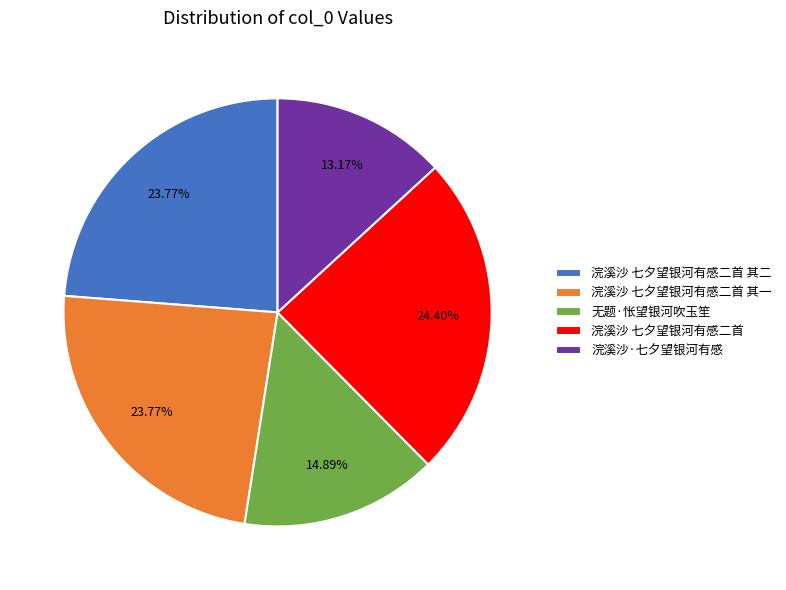

What percentage is the 浣溪沙 七夕望银河有感二首 其二 slice, to the nearest percent?

24%